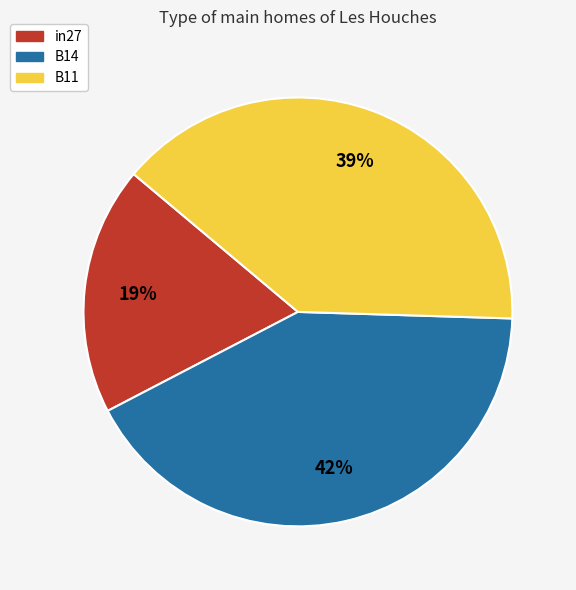

Is there any slice that represents more than half of the pie?

No